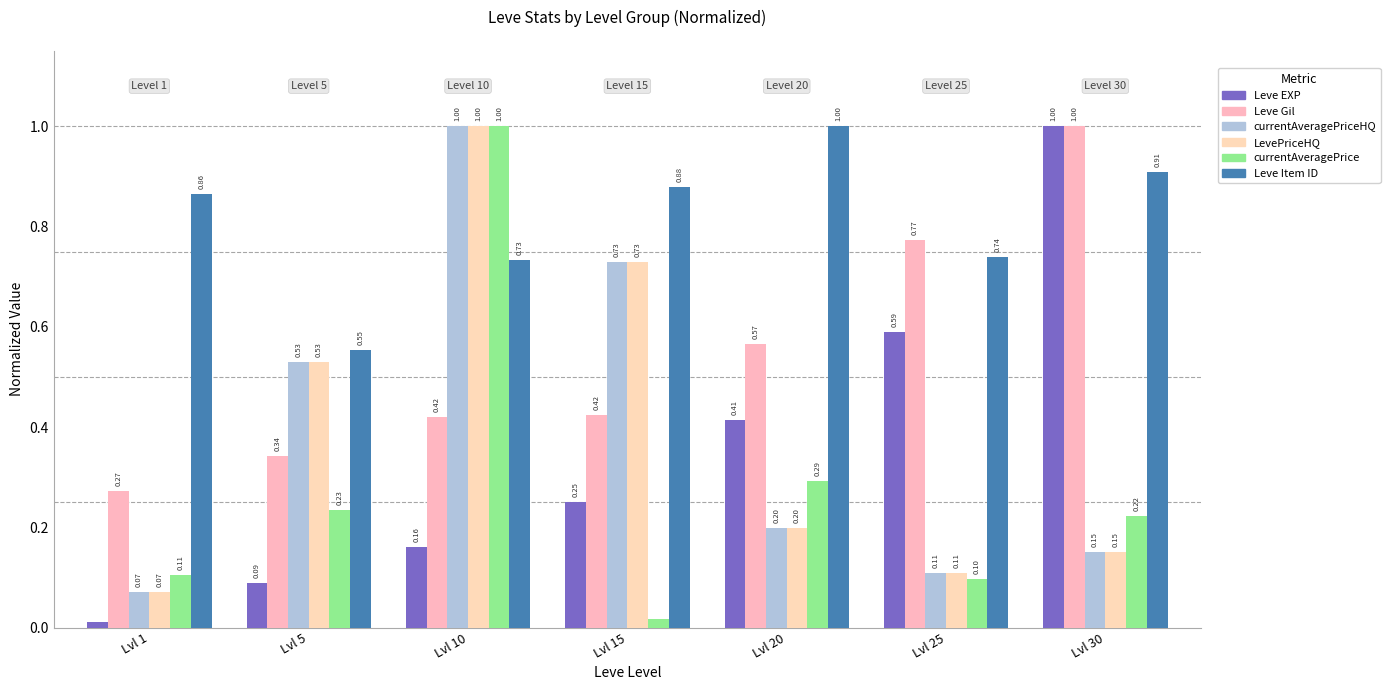

The Leve EXP series shows 0.6 at Lvl 30. True or false?

False